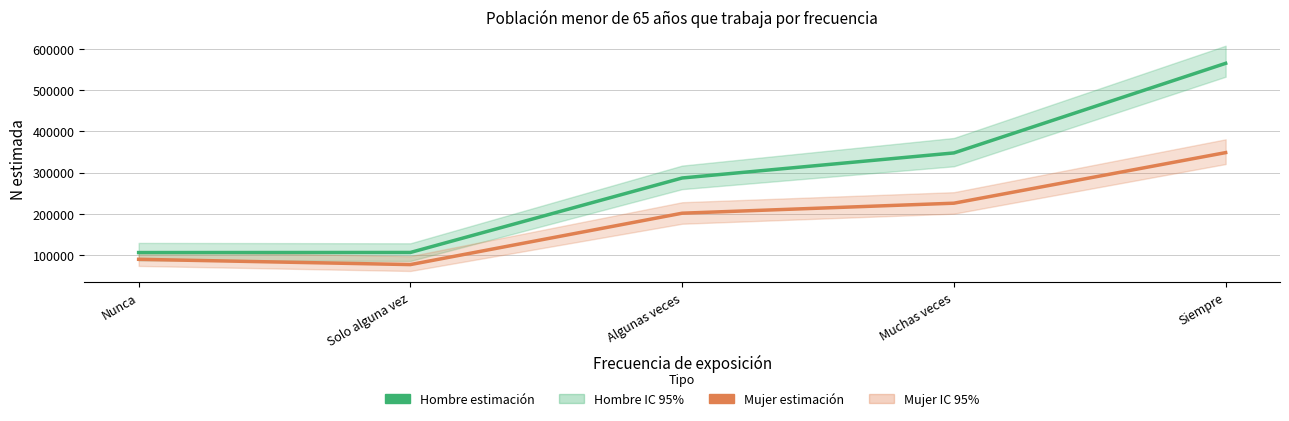

Rank the series by their maximum value, from highest to lowest.

Hombre (estimación), Mujer (estimación)